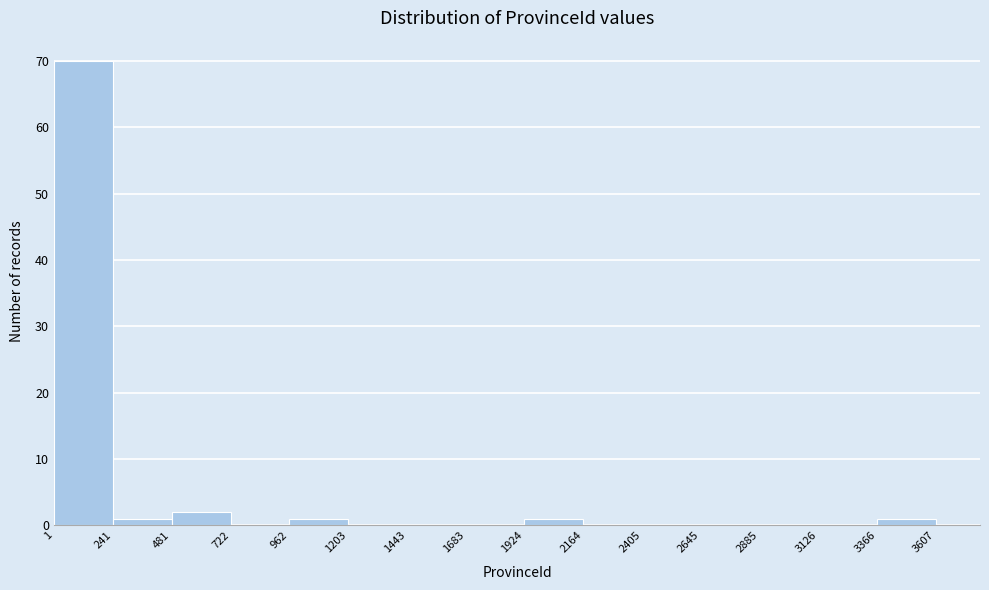

How tall is the bar that spans 1924 to 2164 on the x-axis? The values are not printed on the chart, so give them approximately, as read against the axis.

1